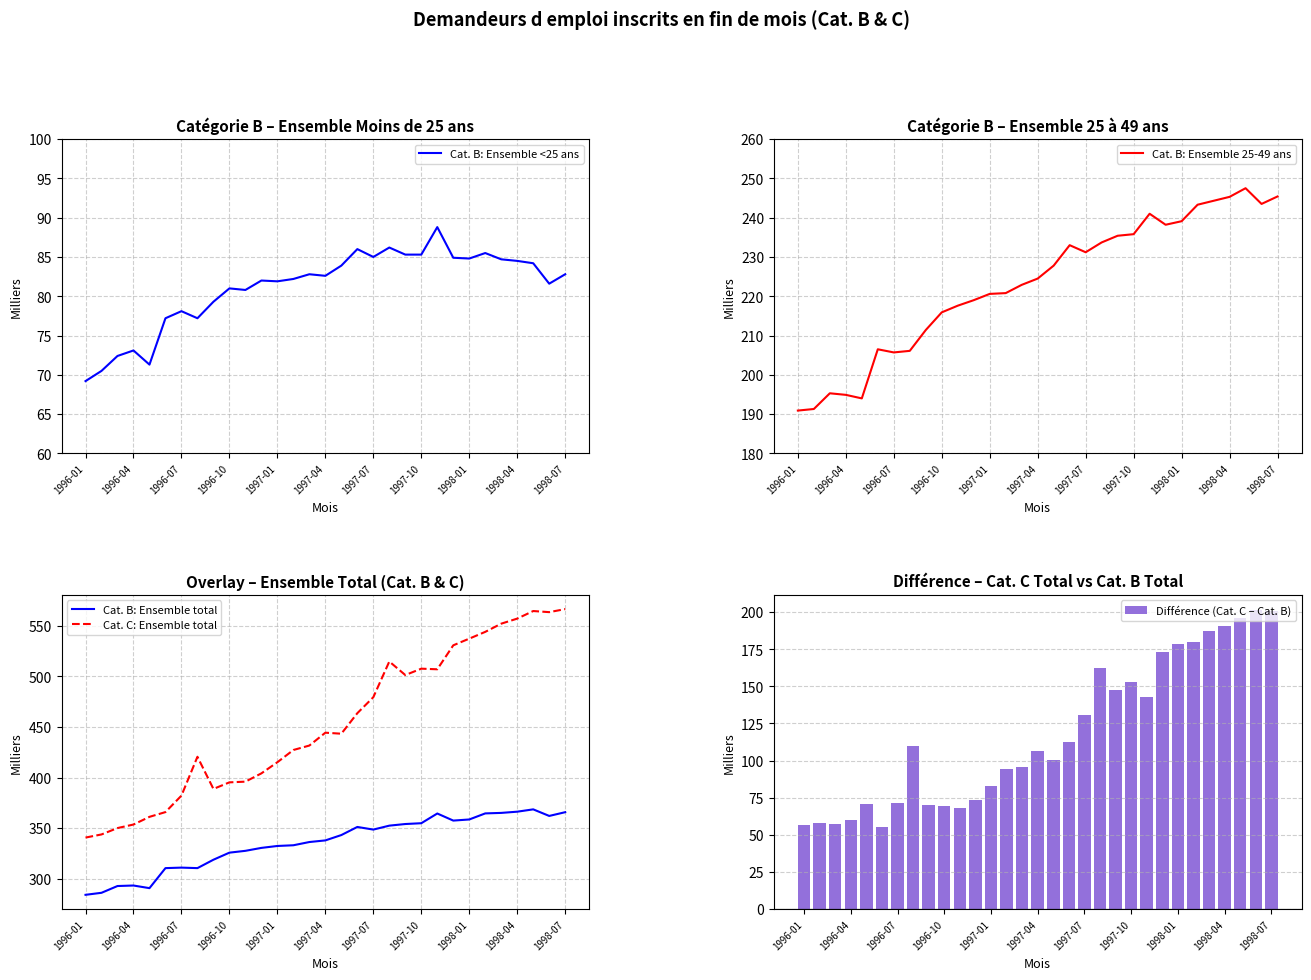

The value of Cat. B: Ensemble 25-49 ans at 1998-04 is 245.3. True or false?

True